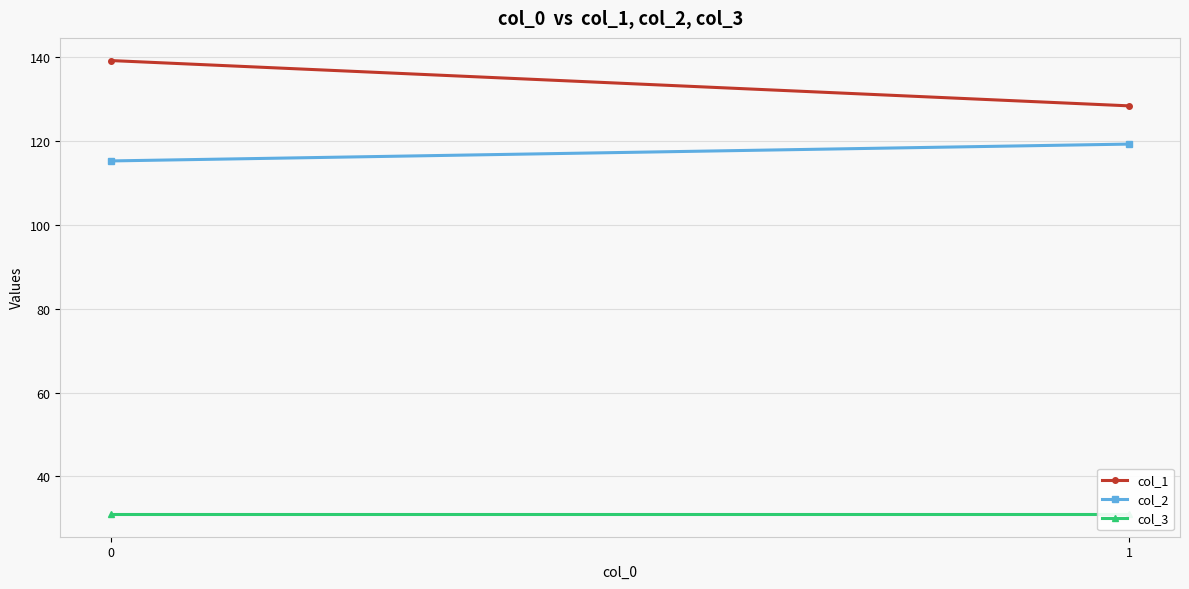

How many data points in col_1 are above 139?

1